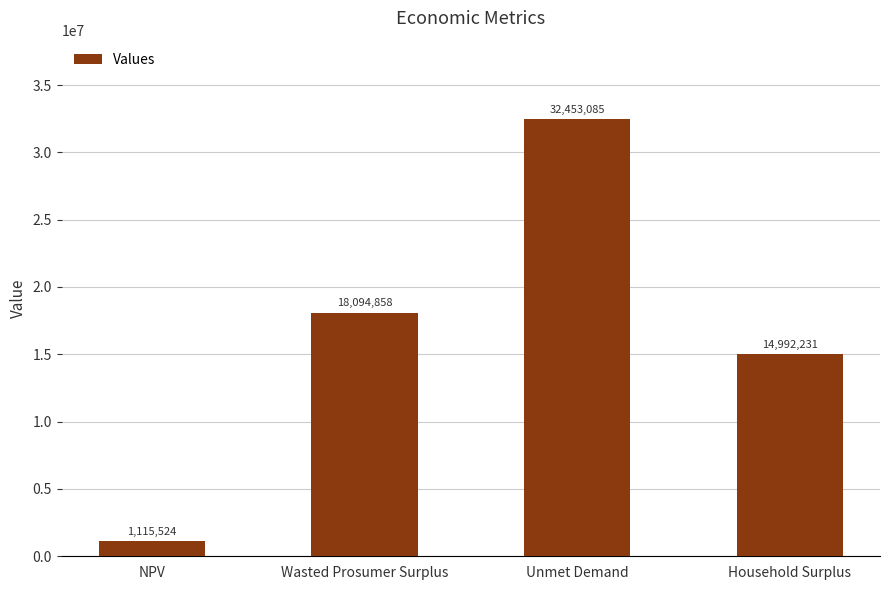

What is the smallest value displayed?

1115523.9